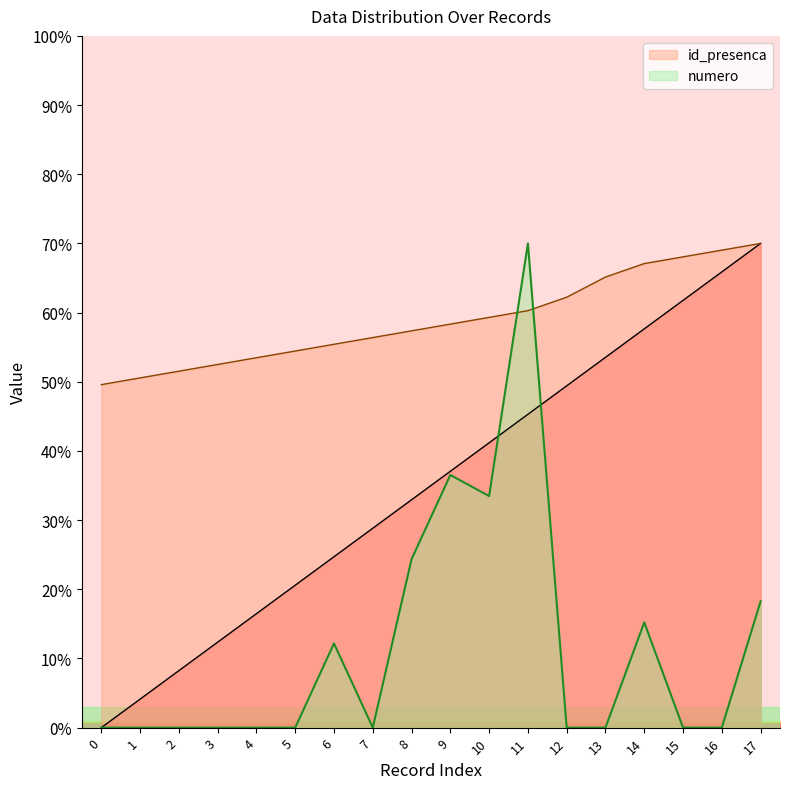

The value of id_presenca at 17 is 100.7. True or false?

False